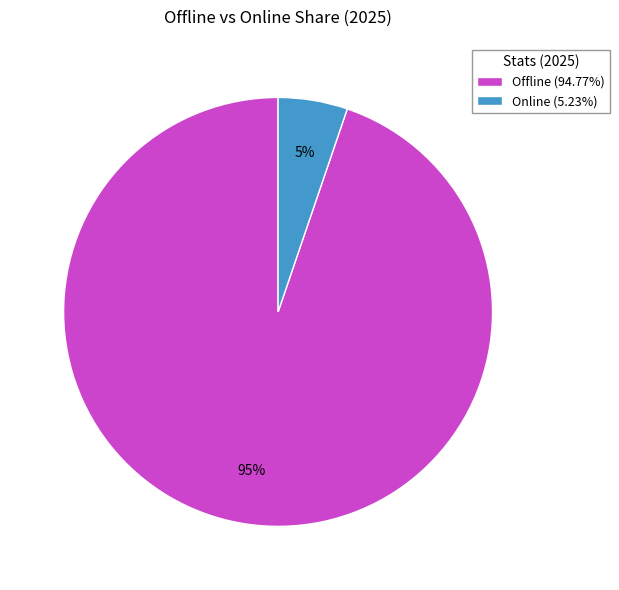

How many segments does this pie chart have?

2